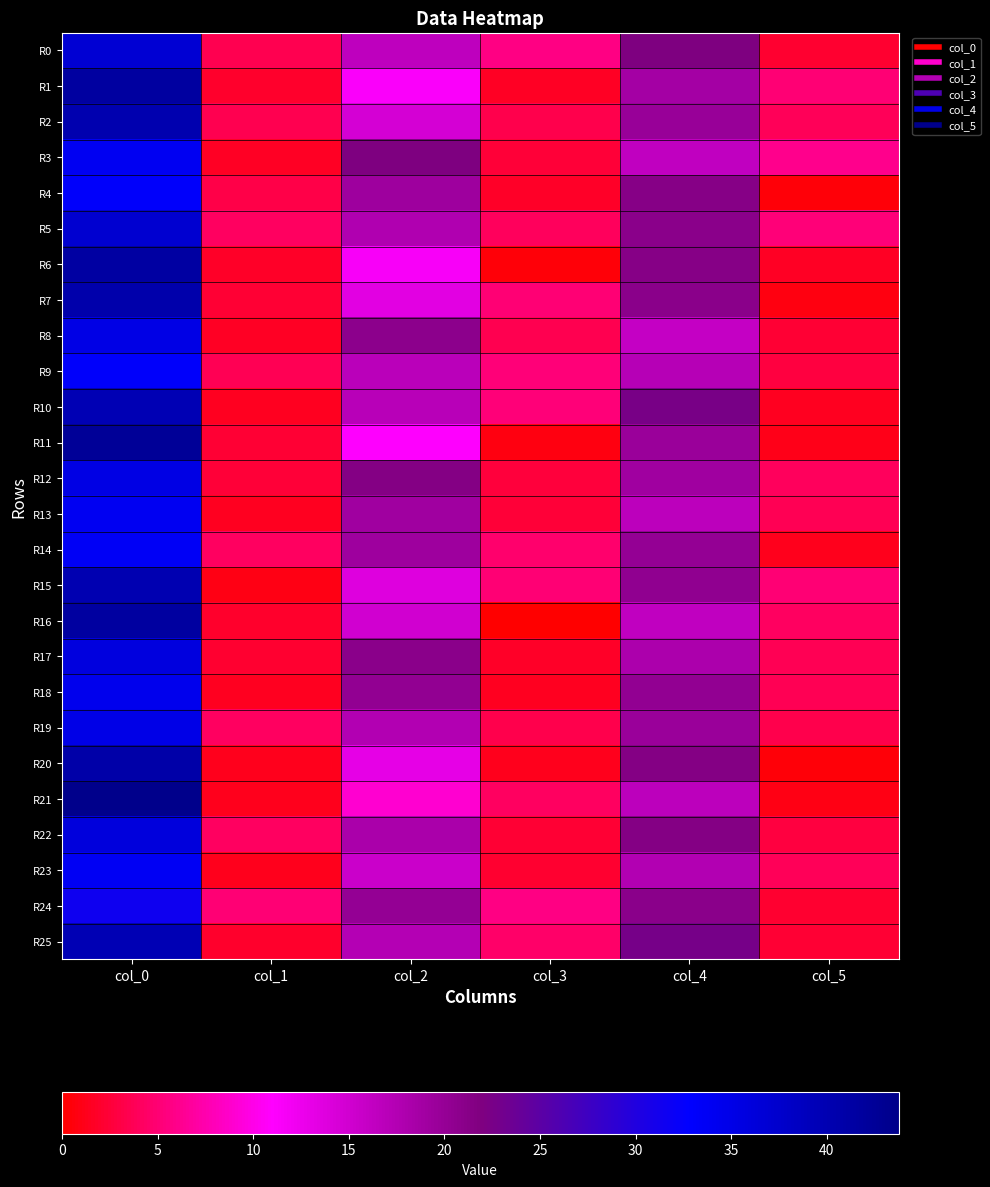

What is the maximum value shown in the chart?

43.8